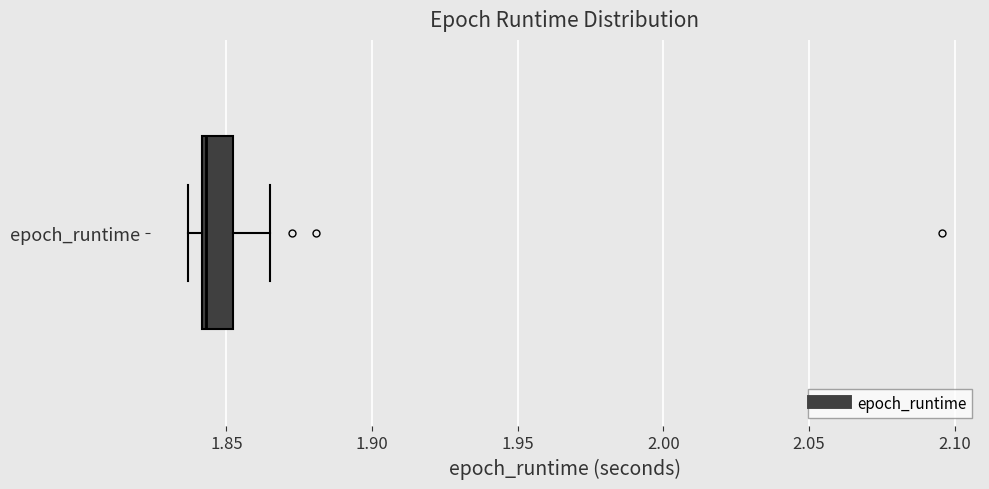

Read this box plot against the x-axis: the position of the median line, the range covered by the box, and the ends of both whiskers. The values are not printed on the chart, so give them approximately, as read against the axis.

median 1.845, box 1.840 to 1.850, whiskers 1.835 to 1.865